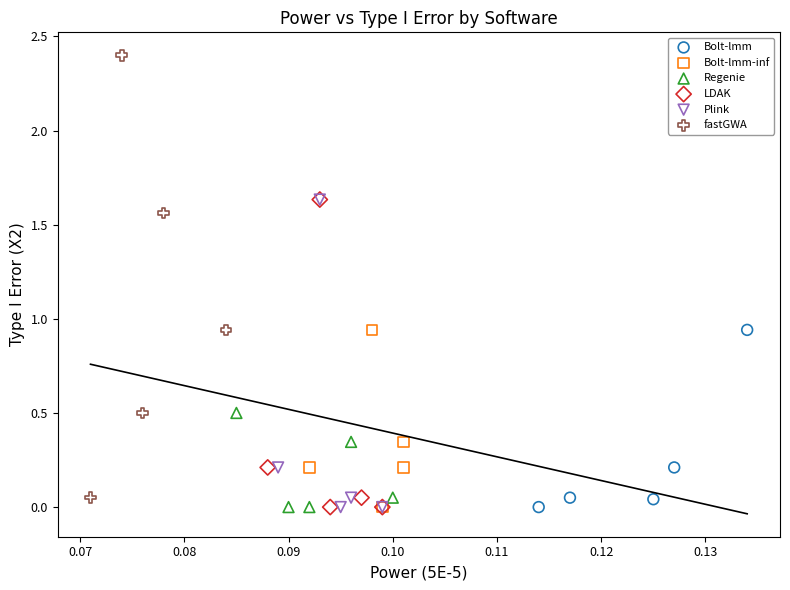

Which series has the widest spread of Y values?

fastGWA